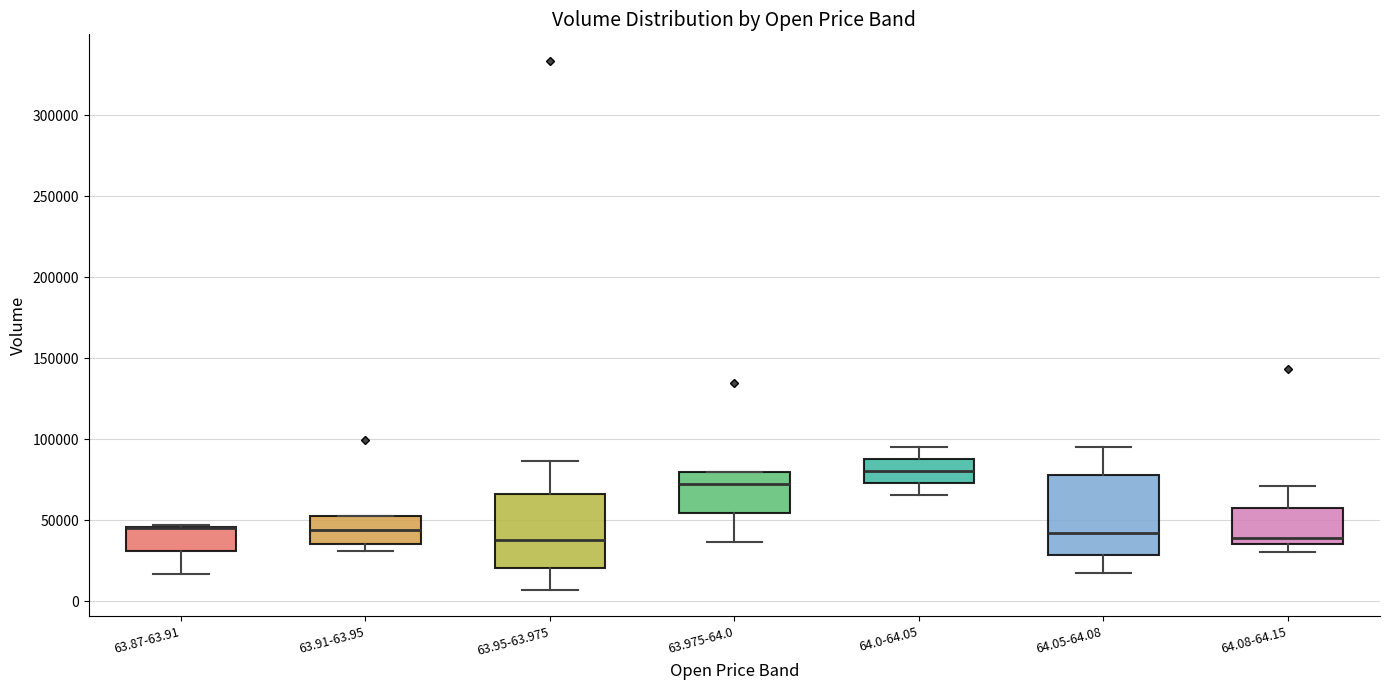

Reading left to right, read every box against the y-axis: the position of its median line, the range the box covers, and the ends of its whiskers. The values are not printed on the chart, so give them approximately, as read against the axis.

63.87-63.91: median 45000 (drawn on the box's upper edge), box 30000 to 45000, whiskers 15000 to 45000
63.91-63.95: median 45000, box 35000 to 50000, whiskers 30000 to 50000
63.95-63.975: median 40000, box 20000 to 65000, whiskers 5000 to 85000
63.975-64.0: median 70000, box 55000 to 80000, whiskers 35000 to 80000
64.0-64.05: median 80000, box 75000 to 90000, whiskers 65000 to 95000
64.05-64.08: median 40000, box 30000 to 80000, whiskers 15000 to 95000
64.08-64.15: median 40000, box 35000 to 55000, whiskers 30000 to 70000